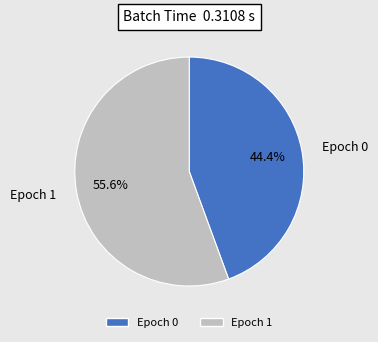

Count the number of slices in the pie.

2